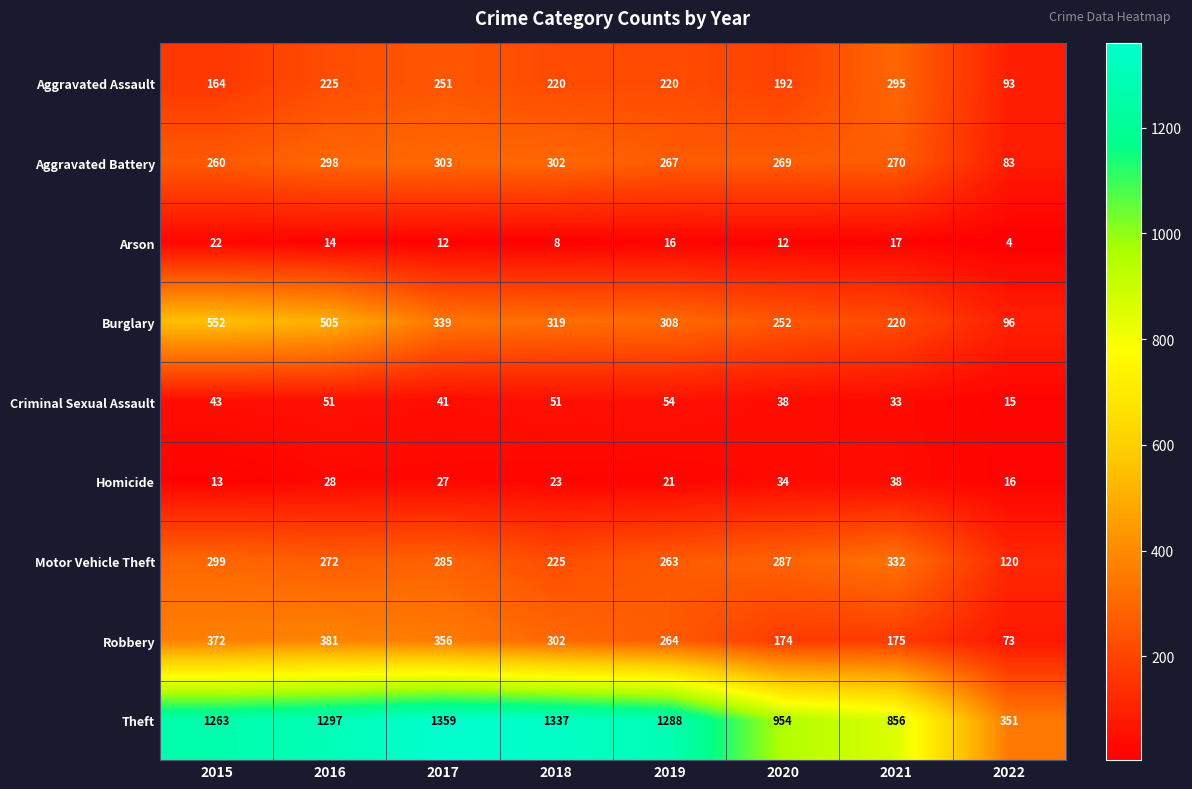

At 2019, list the series in order from largest to smallest.

Theft, Burglary, Aggravated Battery, Robbery, Motor Vehicle Theft, Aggravated Assault, Criminal Sexual Assault, Homicide, Arson